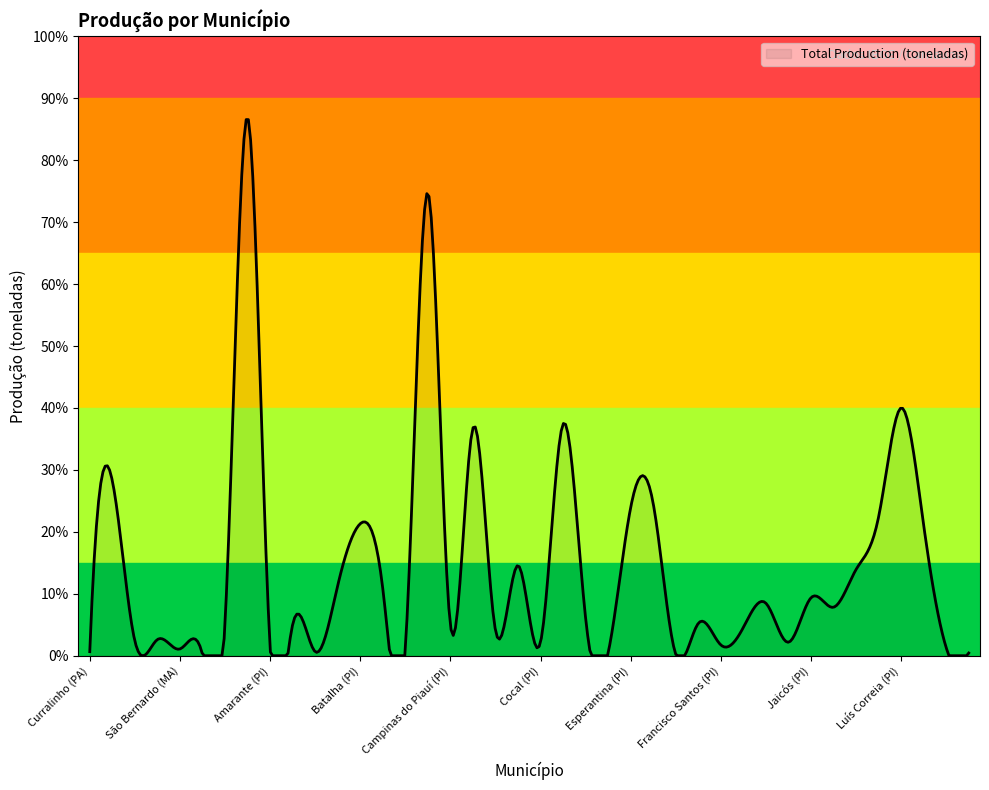

At which category does the data reach its first local valley?

Barão de Grajaú (MA)